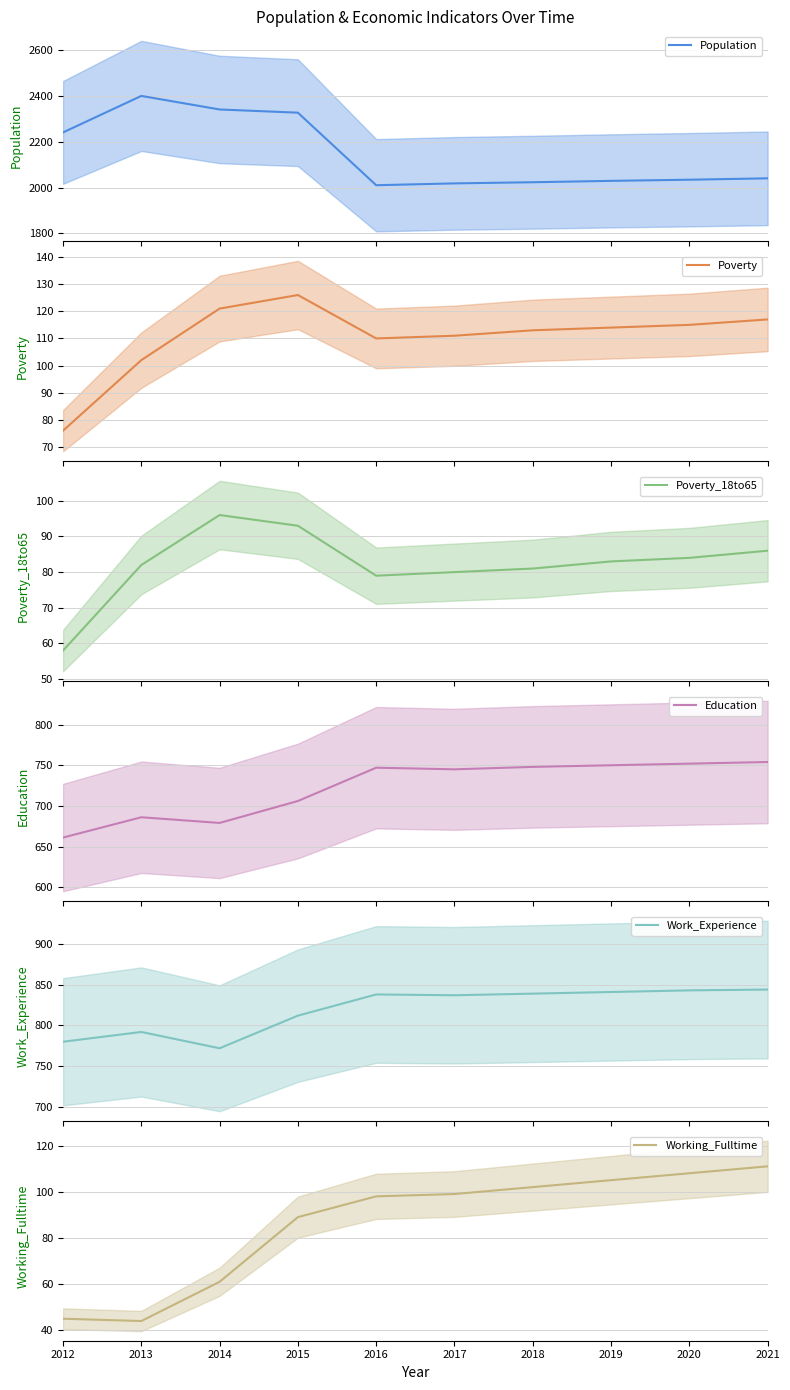

True or false: Population and Poverty_18to65 cross at least once.

False